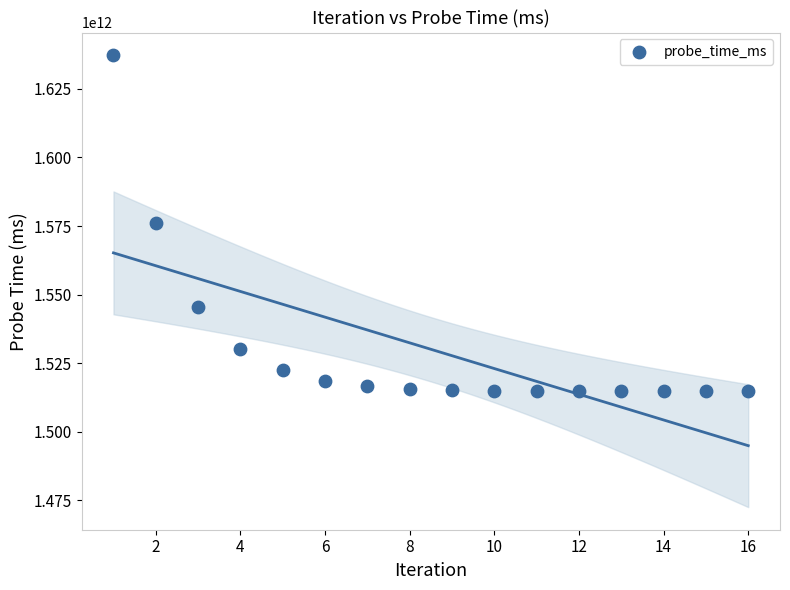

What is the range of Y values (max minus min)?

122552017026